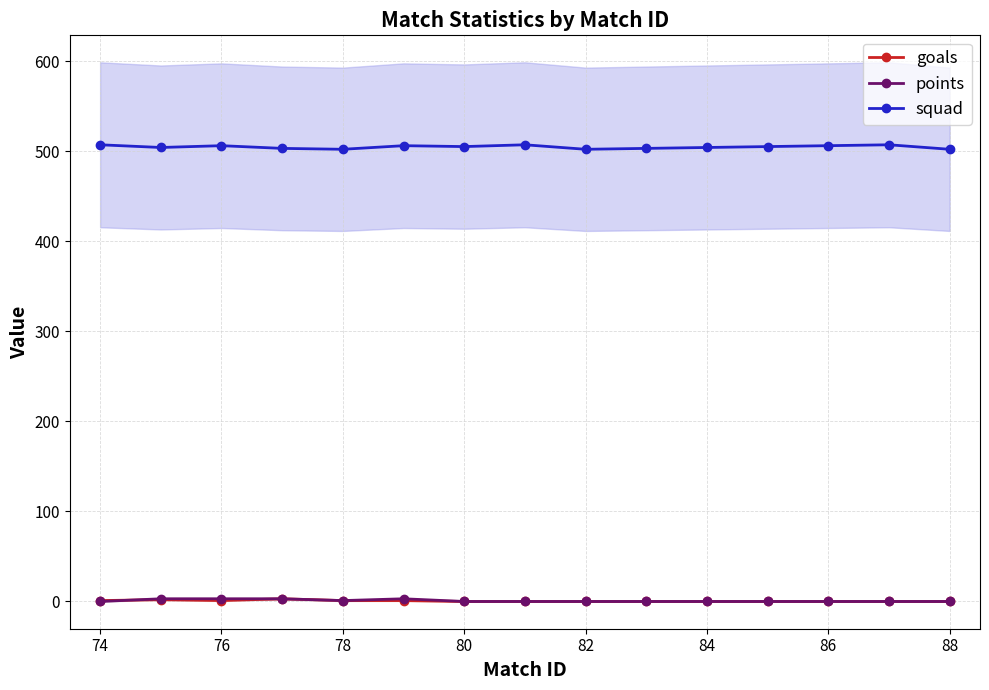

Is the value of goals at 76 greater than the value of squad at 84?

No